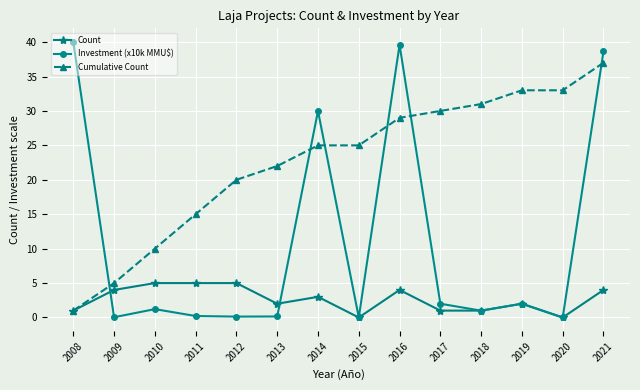

What is the value of the Cumulative Count point at the 12th from the left?

33.0